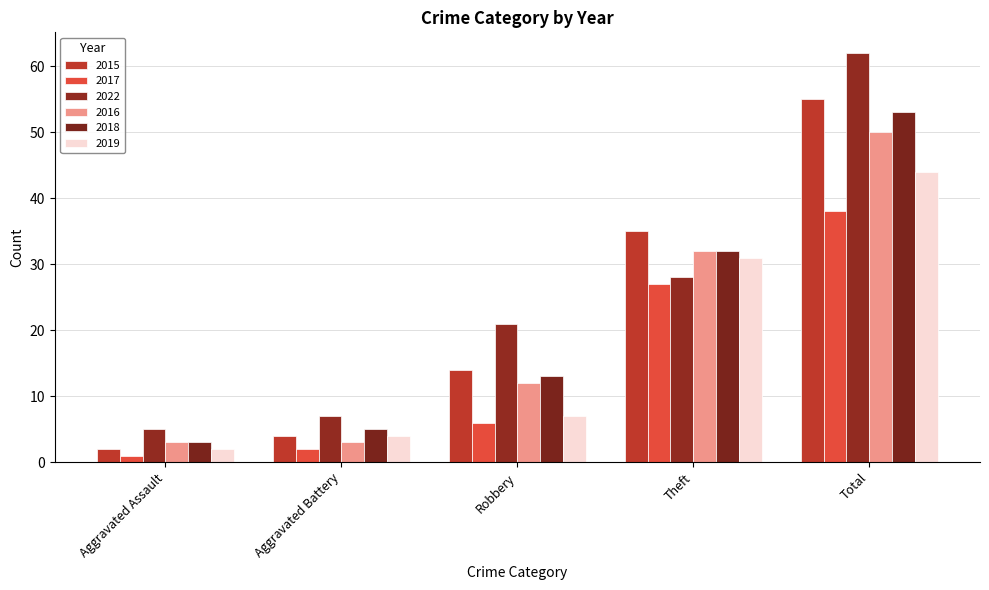

Which series changed the most between Aggravated Assault and Total?

2022